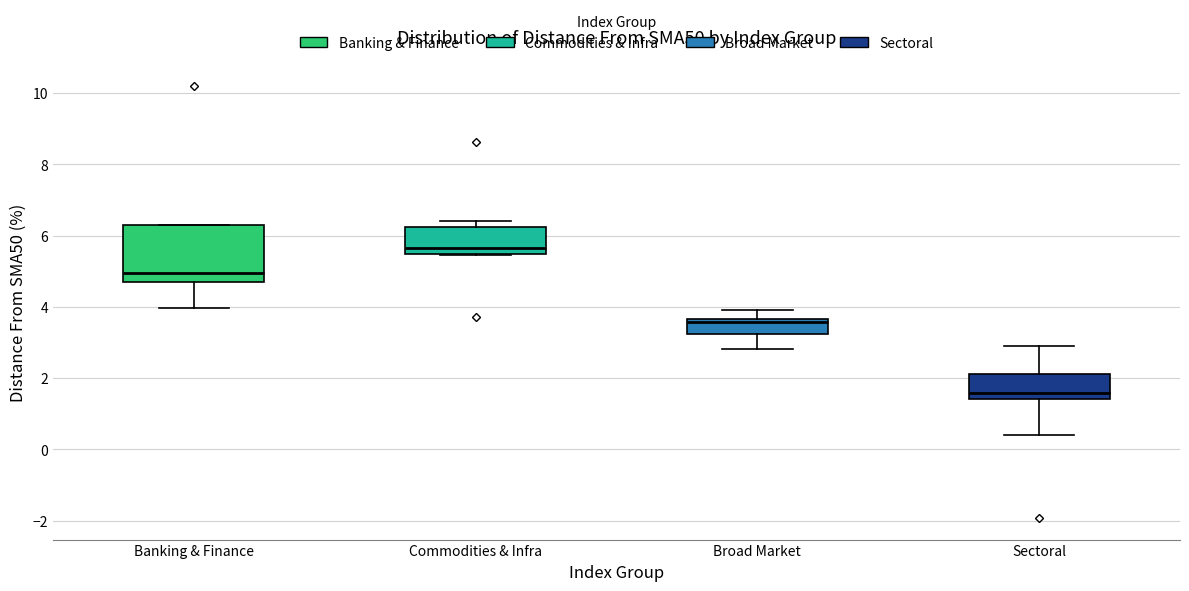

Where does the upper whisker of the box for Sectoral end on the y-axis? The values are not printed on the chart, so give them approximately, as read against the axis.

2.8